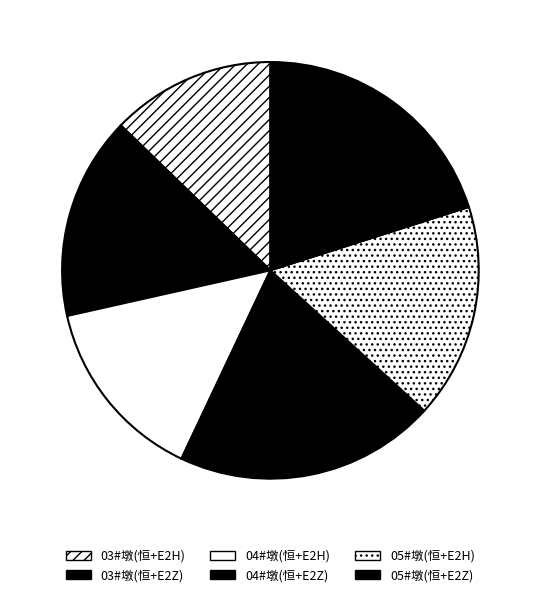

How many segments does this pie chart have?

6